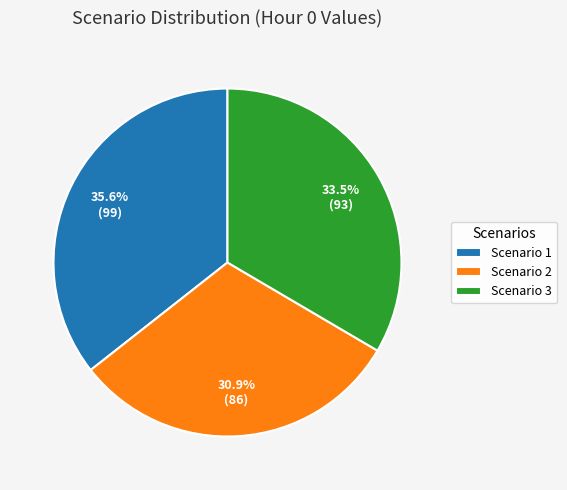

Is there any slice that represents more than half of the pie?

No